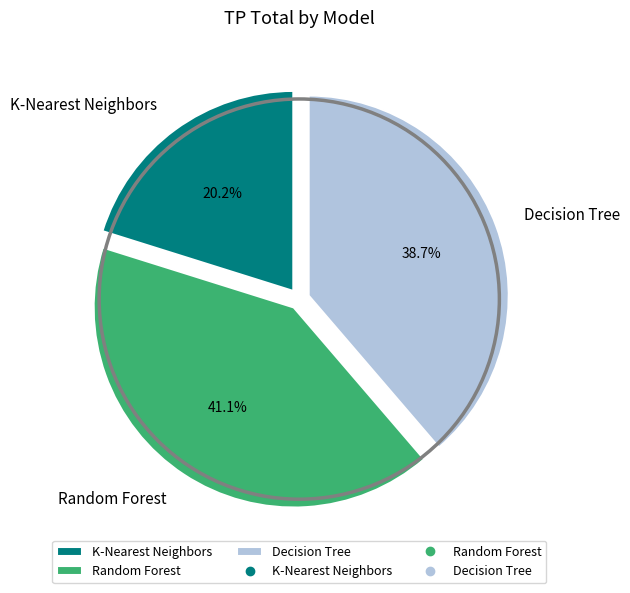

What is the largest slice in the pie chart?

Random Forest